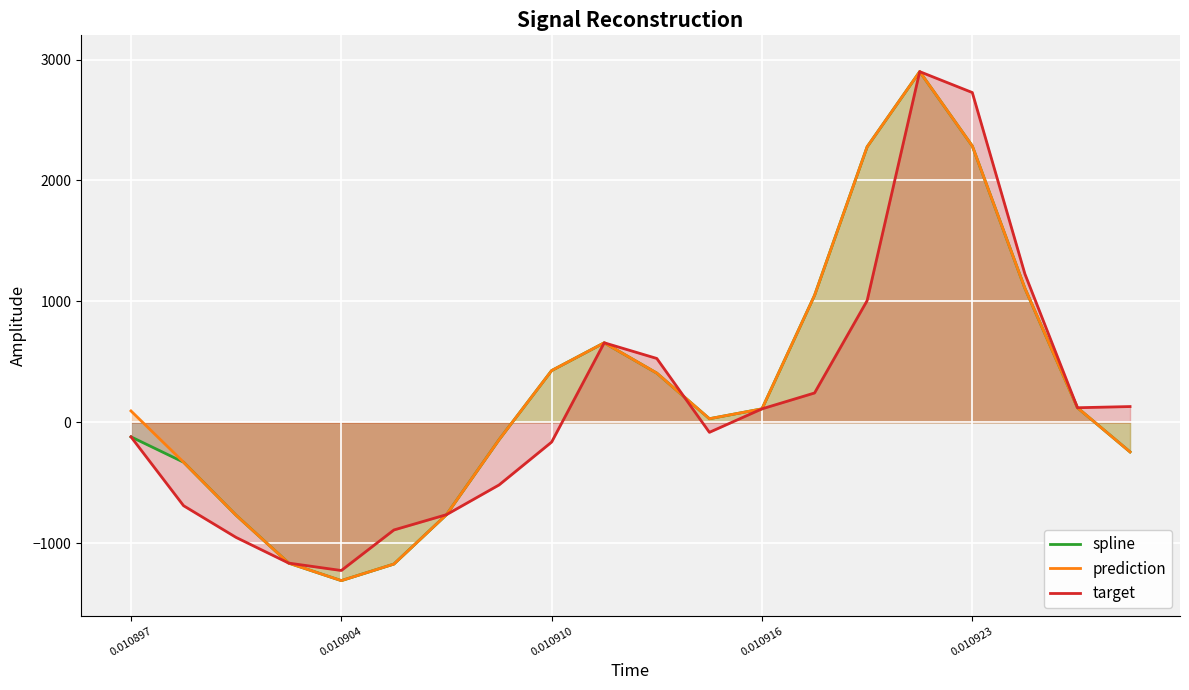

What is the smallest value displayed?

-1308.1